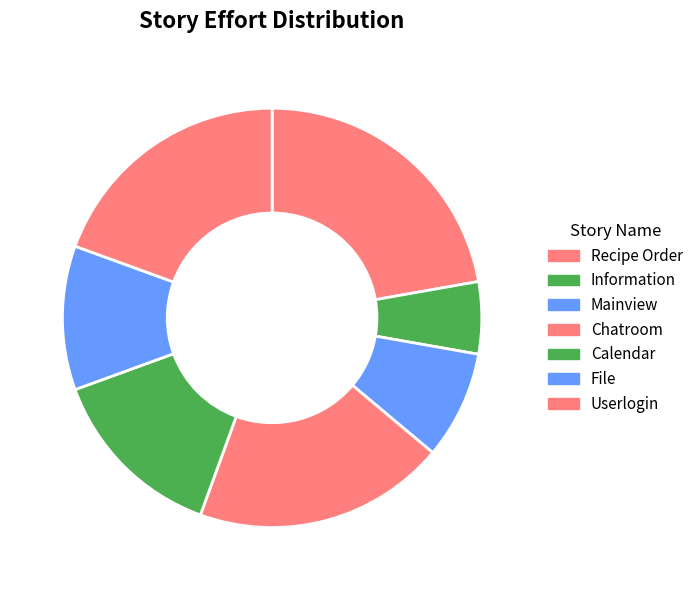

What percentage is the File slice, to the nearest percent?

11%